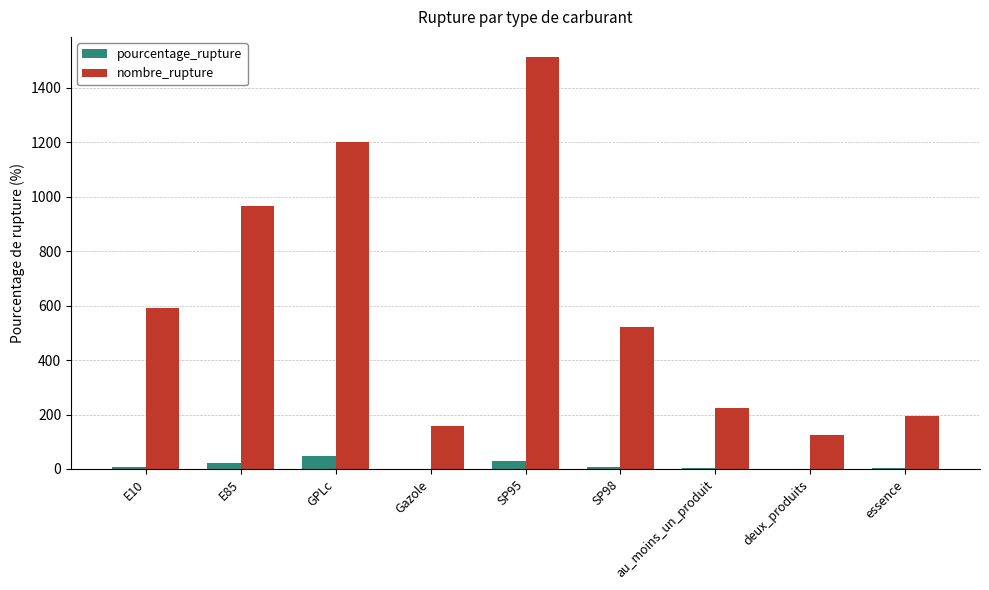

What is the sum of all nombre_rupture values?

5489.0